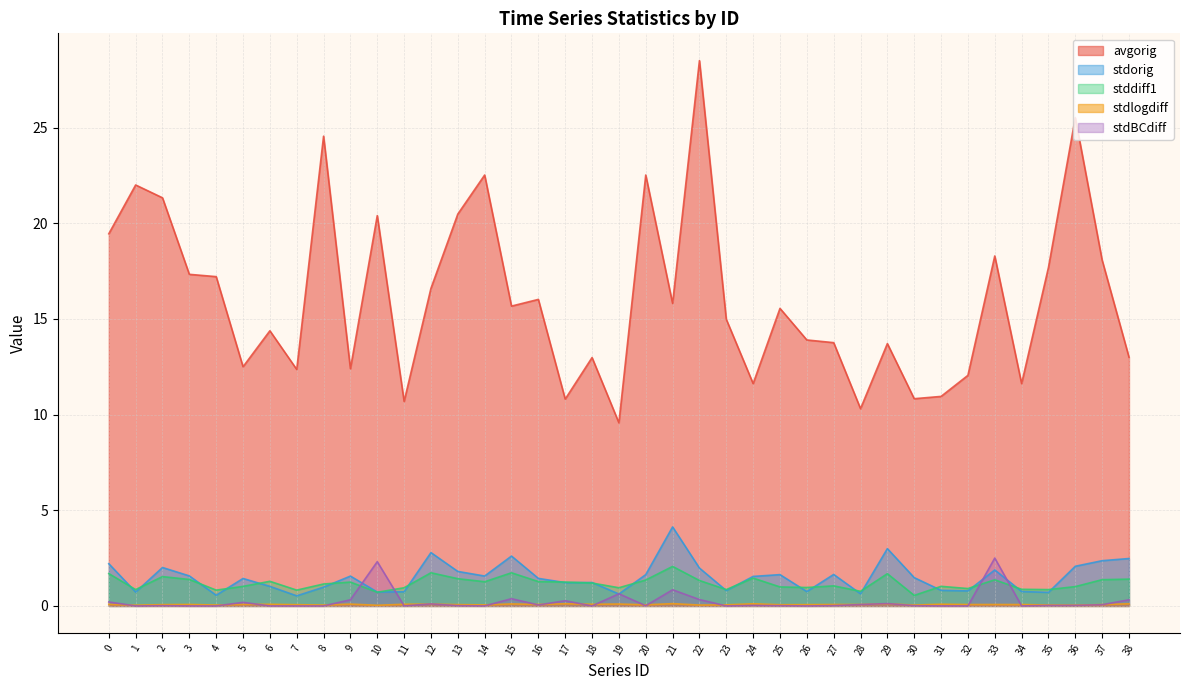

Reading left to right, what are all the values shown in this chart?

avgorig: 0=19.4	1=22.0	2=21.3	3=17.3	4=17.2	5=12.5	6=14.4	7=12.4	8=24.6	9=12.4	10=20.4	11=10.7	12=16.6	13=20.5	14=22.5	15=15.7	16=16.0	17=10.8	18=13.0	19=9.6	20=22.5	21=15.8	22=28.5	23=15.0	24=11.6	25=15.6	26=13.9	27=13.8	28=10.3	29=13.7	30=10.8	31=10.9	32=12.1	33=18.3	34=11.6	35=17.7	36=25.5	37=18.1	38=13.0
stdorig: 0=2.2	1=0.7	2=2.0	3=1.6	4=0.6	5=1.4	6=1.0	7=0.5	8=1.0	9=1.6	10=0.7	11=0.7	12=2.8	13=1.8	14=1.6	15=2.6	16=1.4	17=1.2	18=1.2	19=0.6	20=1.6	21=4.1	22=2.0	23=0.8	24=1.5	25=1.6	26=0.8	27=1.6	28=0.6	29=3.0	30=1.5	31=0.8	32=0.8	33=1.9	34=0.8	35=0.7	36=2.1	37=2.4	38=2.5
stddiff1: 0=1.7	1=0.9	2=1.5	3=1.4	4=0.8	5=1.0	6=1.3	7=0.8	8=1.1	9=1.2	10=0.7	11=0.9	12=1.7	13=1.4	14=1.3	15=1.7	16=1.3	17=1.2	18=1.2	19=0.9	20=1.4	21=2.1	22=1.3	23=0.9	24=1.5	25=1.0	26=1.0	27=1.0	28=0.8	29=1.7	30=0.6	31=1.0	32=0.9	33=1.4	34=0.9	35=0.9	36=1.0	37=1.4	38=1.4
stdlogdiff: 0=0.1	1=0.0	2=0.1	3=0.1	4=0.0	5=0.1	6=0.1	7=0.1	8=0.0	9=0.1	10=0.0	11=0.1	12=0.1	13=0.1	14=0.1	15=0.1	16=0.1	17=0.1	18=0.1	19=0.1	20=0.1	21=0.1	22=0.0	23=0.1	24=0.1	25=0.1	26=0.1	27=0.1	28=0.1	29=0.1	30=0.0	31=0.1	32=0.1	33=0.1	34=0.1	35=0.0	36=0.0	37=0.1	38=0.1
stdBCdiff: 0=0.2	1=0.0	2=0.0	3=0.0	4=0.0	5=0.2	6=0.0	7=0.0	8=0.0	9=0.3	10=2.3	11=0.0	12=0.1	13=0.0	14=0.0	15=0.4	16=0.1	17=0.3	18=0.0	19=0.6	20=0.0	21=0.8	22=0.3	23=0.0	24=0.0	25=0.0	26=0.0	27=0.0	28=0.1	29=0.1	30=0.0	31=0.0	32=0.0	33=2.5	34=0.0	35=0.0	36=0.0	37=0.1	38=0.3